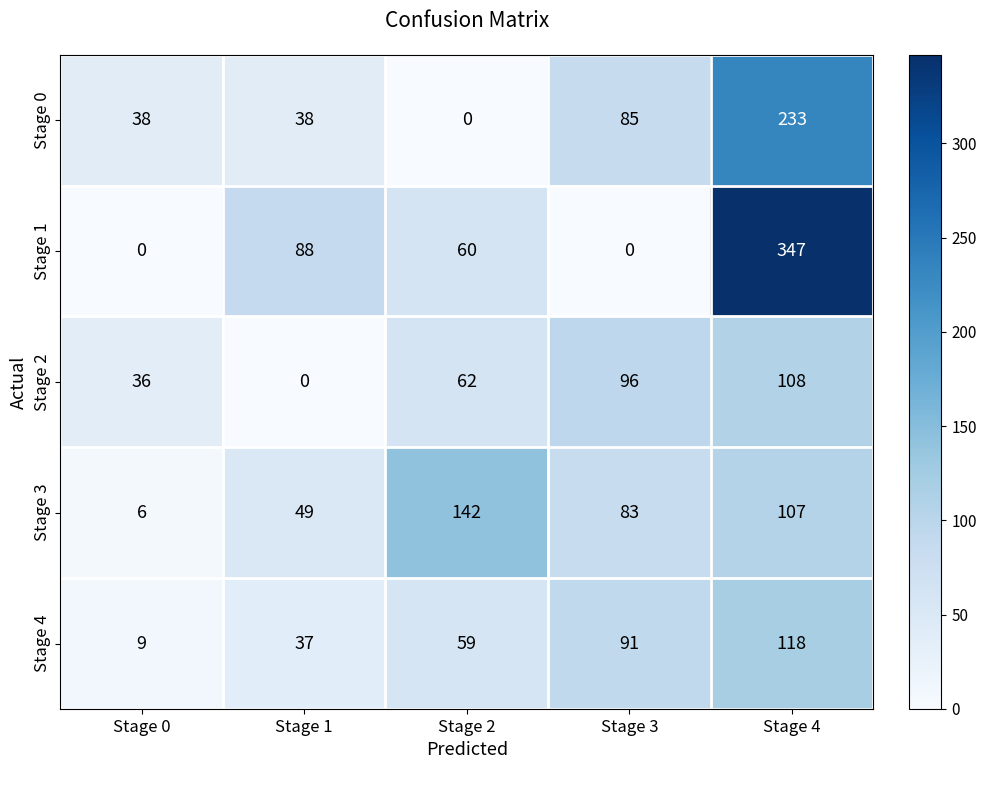

True or false: Stage 1 has a value of 104 at Stage 2.

False